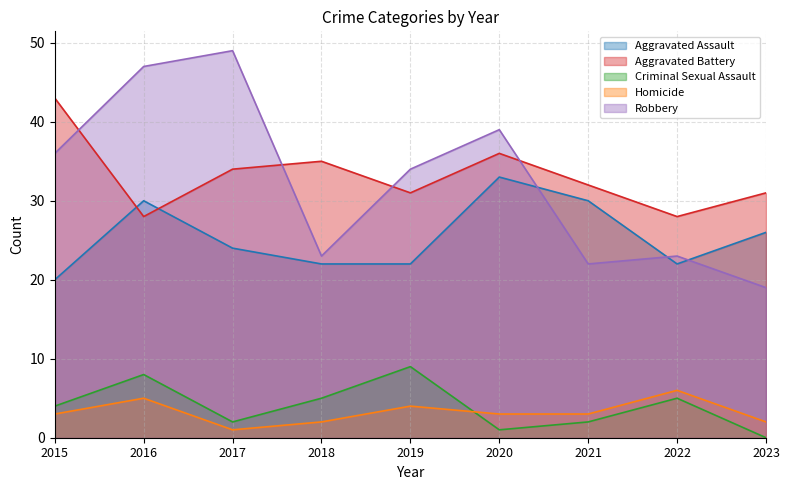

Reading left to right, list all the values displayed in this chart.

Aggravated Assault: 2015=20	2016=30	2017=24	2018=22	2019=22	2020=33	2021=30	2022=22	2023=26
Aggravated Battery: 2015=43	2016=28	2017=34	2018=35	2019=31	2020=36	2021=32	2022=28	2023=31
Criminal Sexual Assault: 2015=4	2016=8	2017=2	2018=5	2019=9	2020=1	2021=2	2022=5	2023=0
Homicide: 2015=3	2016=5	2017=1	2018=2	2019=4	2020=3	2021=3	2022=6	2023=2
Robbery: 2015=36	2016=47	2017=49	2018=23	2019=34	2020=39	2021=22	2022=23	2023=19